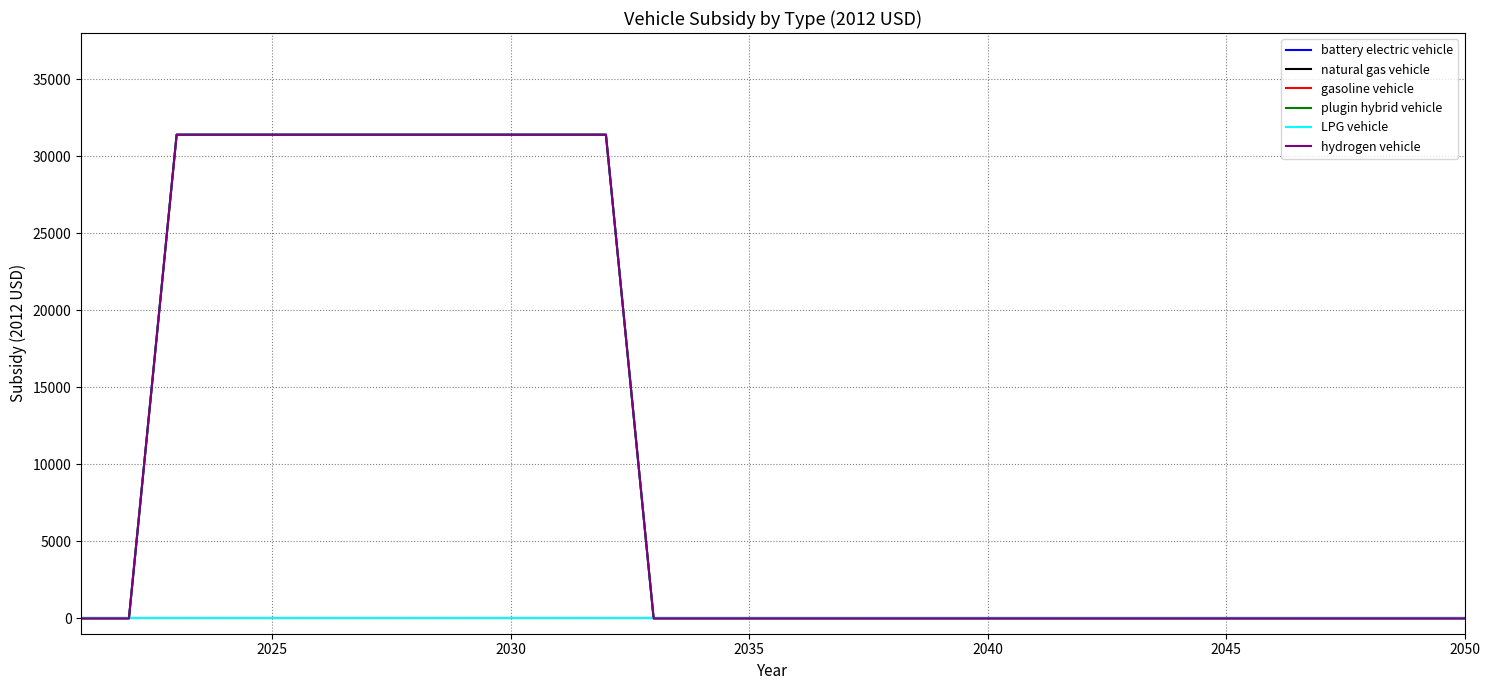

List the series in order of their peak value, highest first.

battery electric vehicle, plugin hybrid vehicle, hydrogen vehicle, natural gas vehicle, gasoline vehicle, LPG vehicle